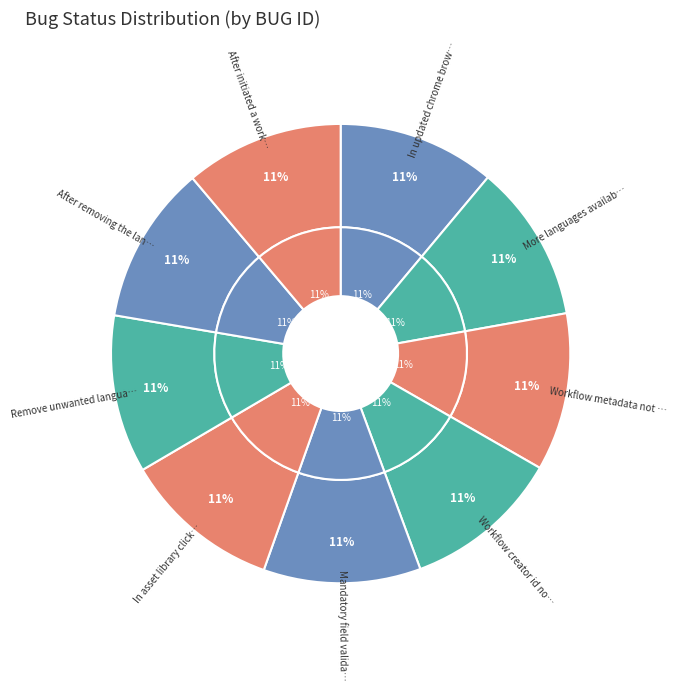

What percentage is the Mandatory field validation slice, to the nearest percent?

11%